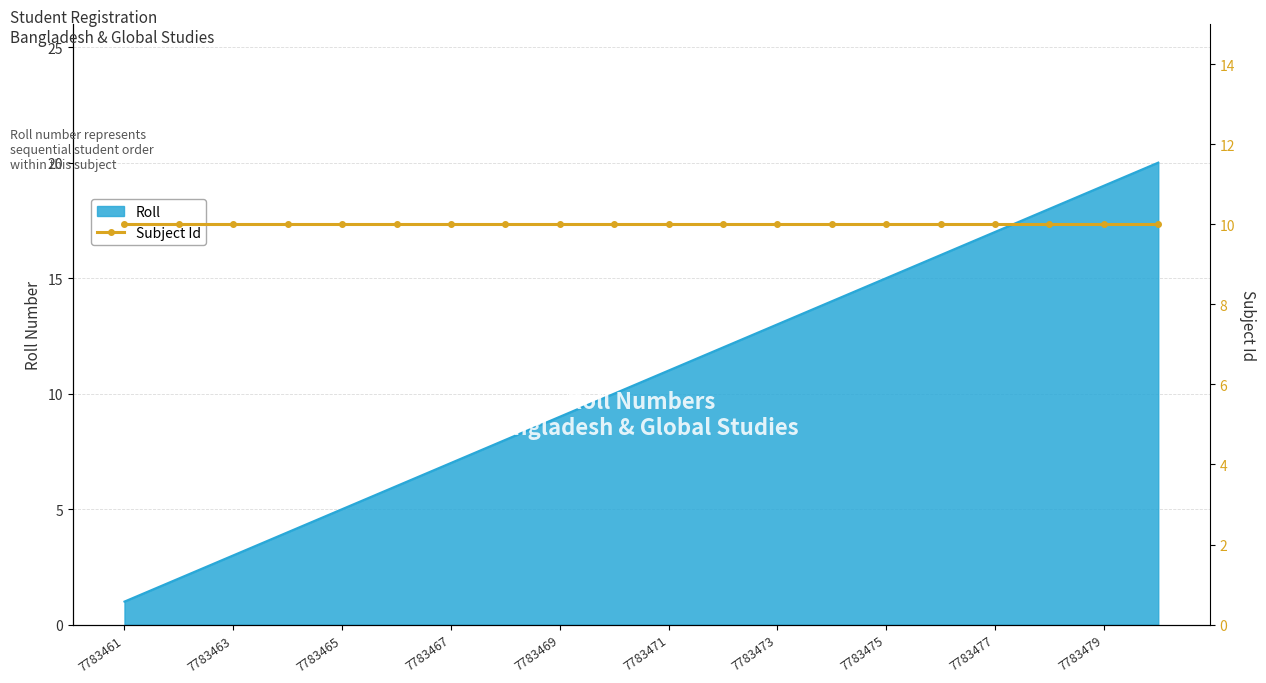

What is the smallest value displayed?

1